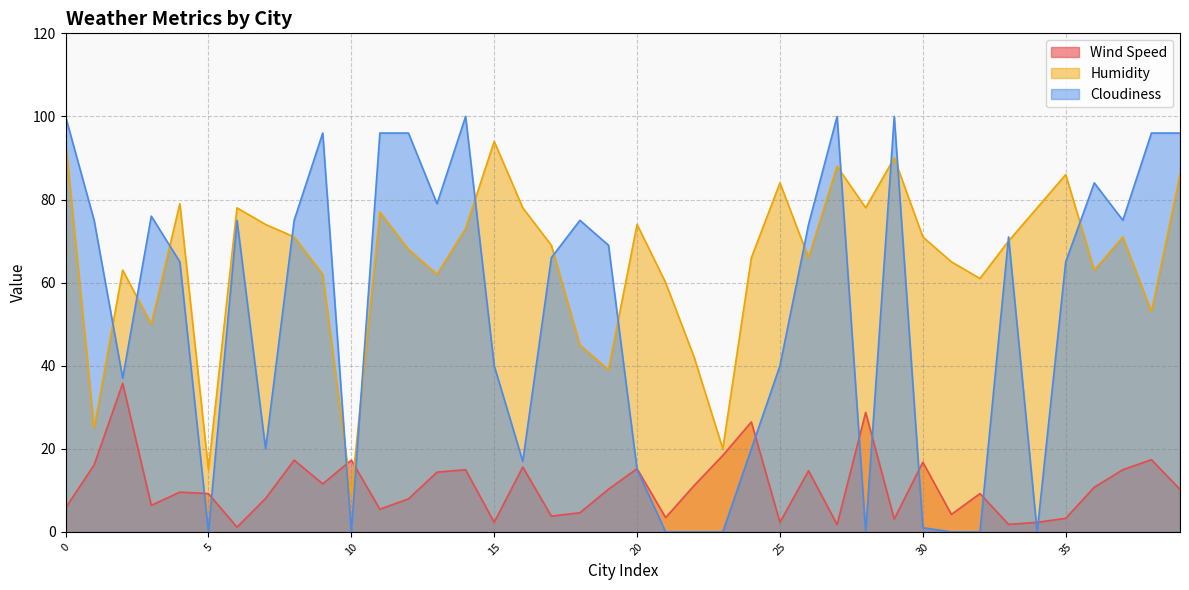

How many lines are shown in the chart?

3